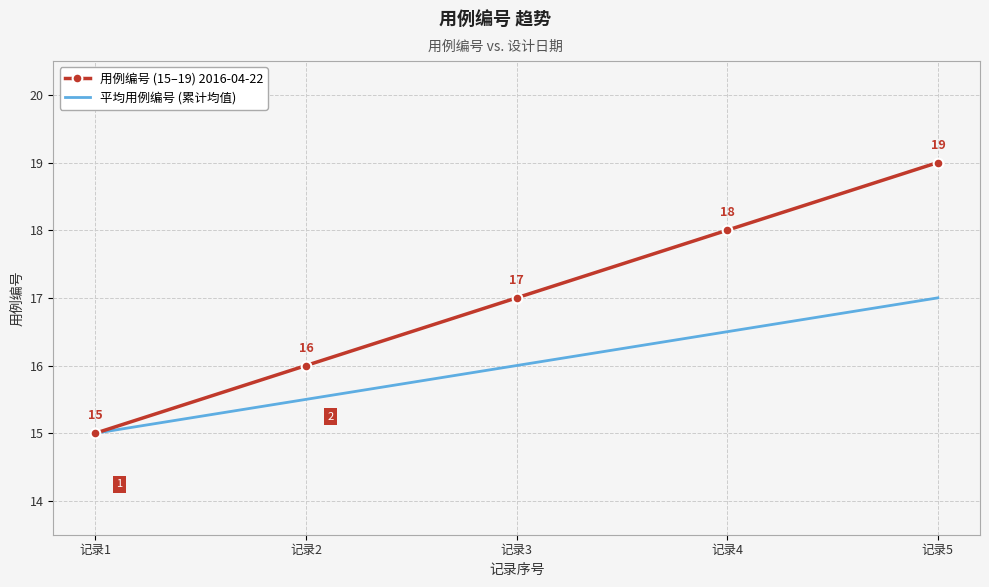

What is the sum of the 平均用例编号 (累计均值) values at 记录4 and 记录5?

33.5